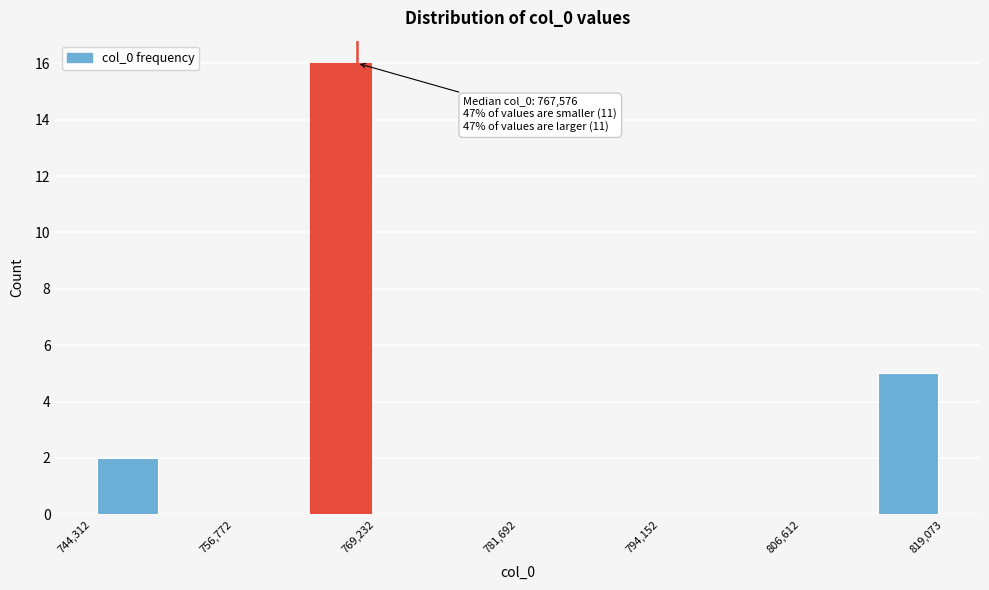

Read against the x-axis, roughly where is the centre of the tallest bar?

766000